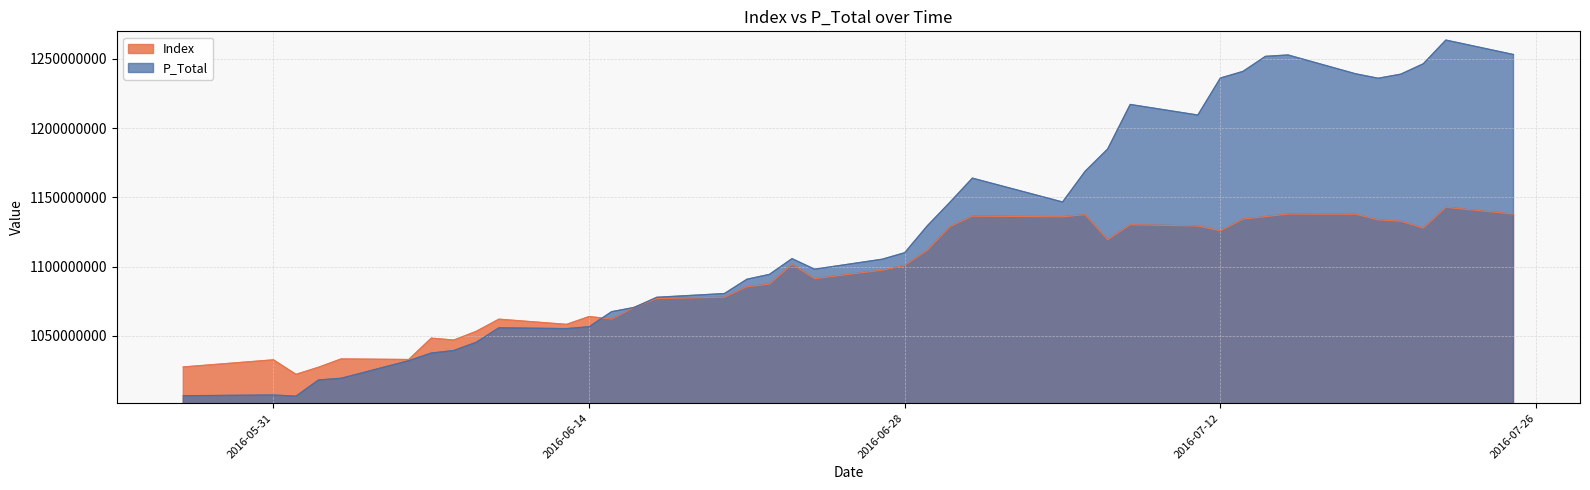

How many values in the Index series exceed 1100824200?

19